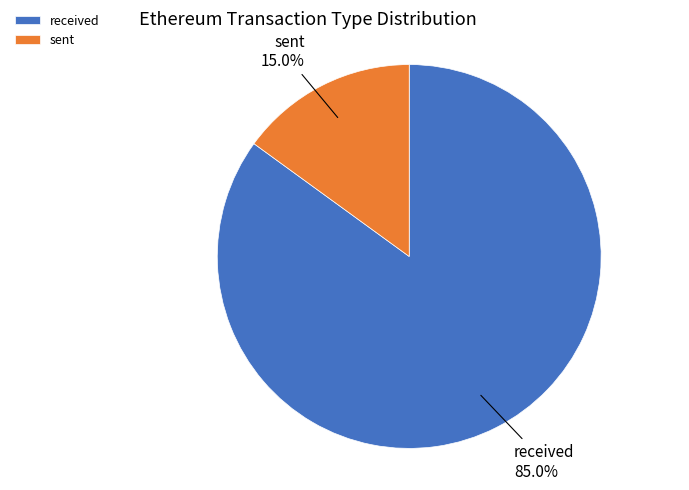

True or false: received accounts for 1% of the total.

False